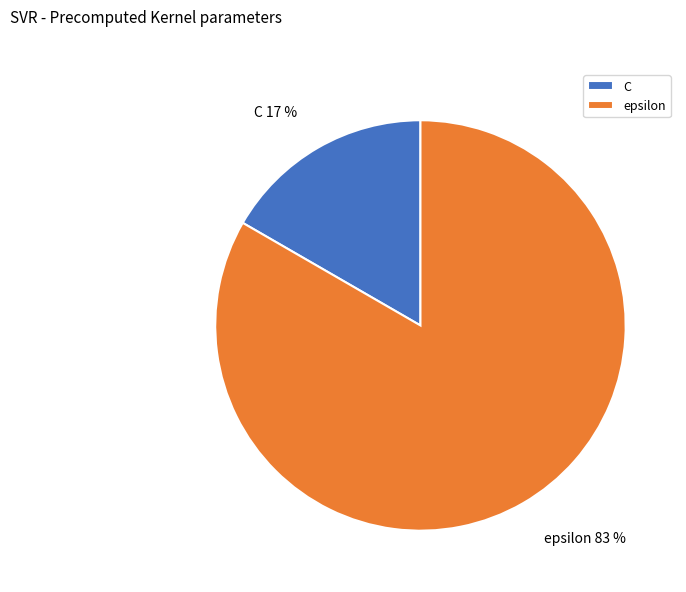

Between epsilon and C, which is larger?

epsilon